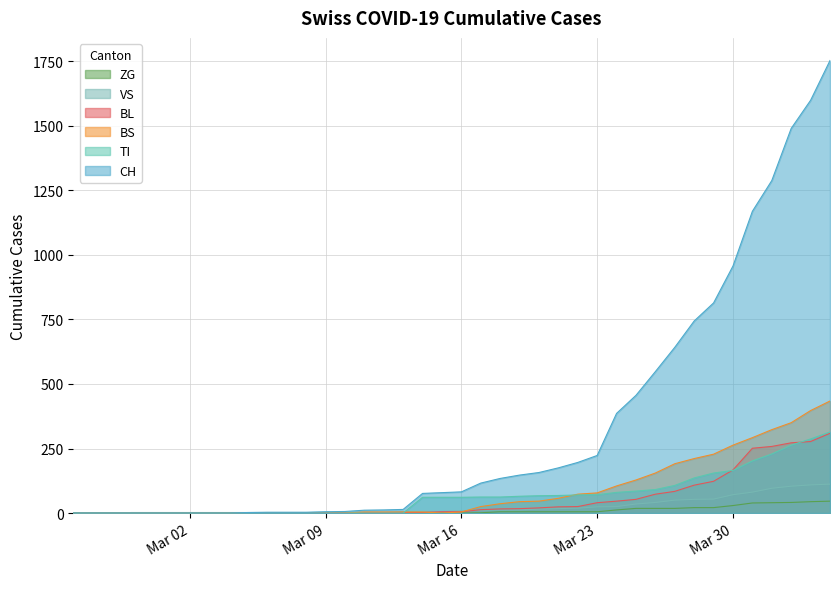

How many data points does each series have?

40